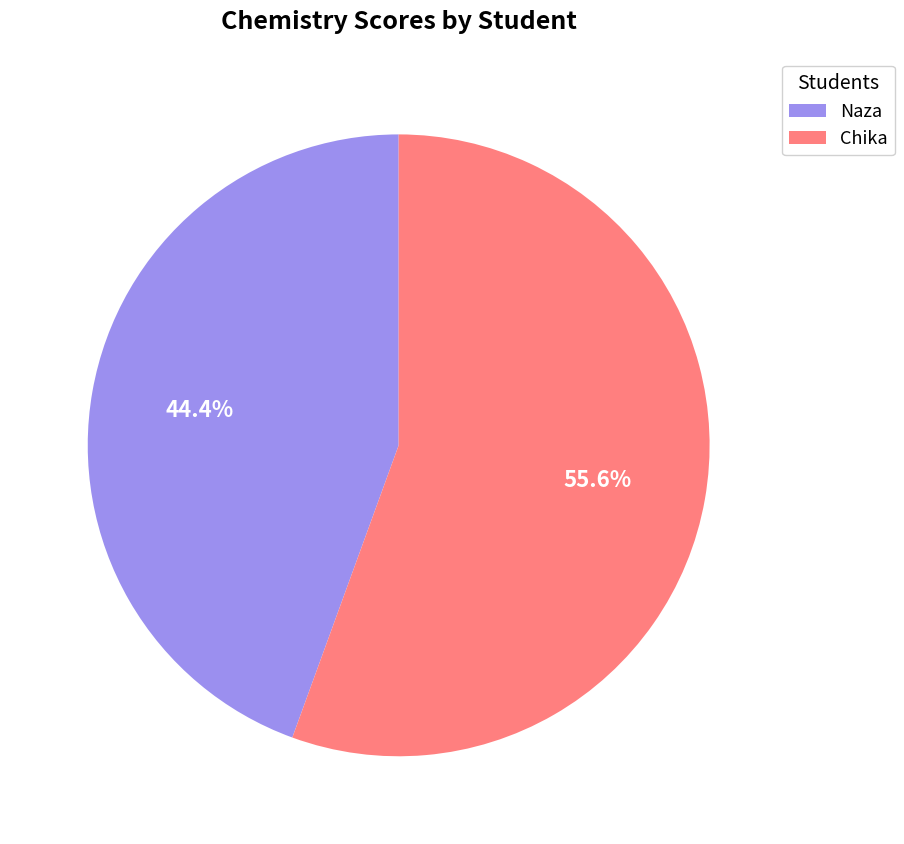

Rank the categories by value from highest to lowest.

Chika, Naza